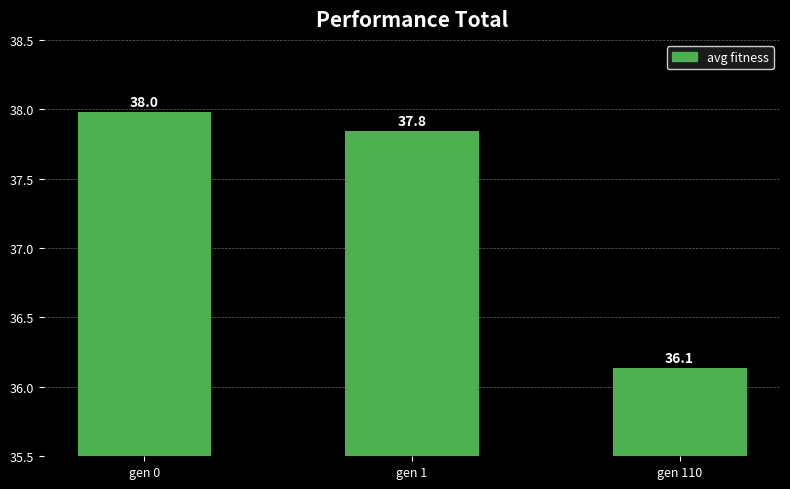

Approximately how many times larger is the value at gen 110 compared to gen 0?

1.0